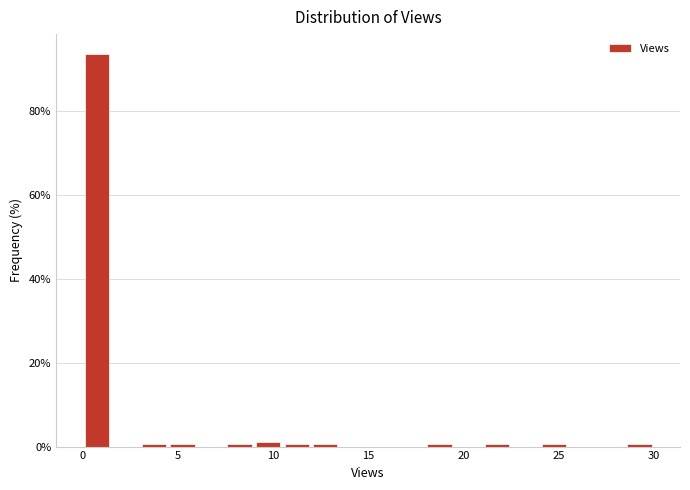

Read against the x-axis, roughly where is the centre of the tallest bar?

1.0